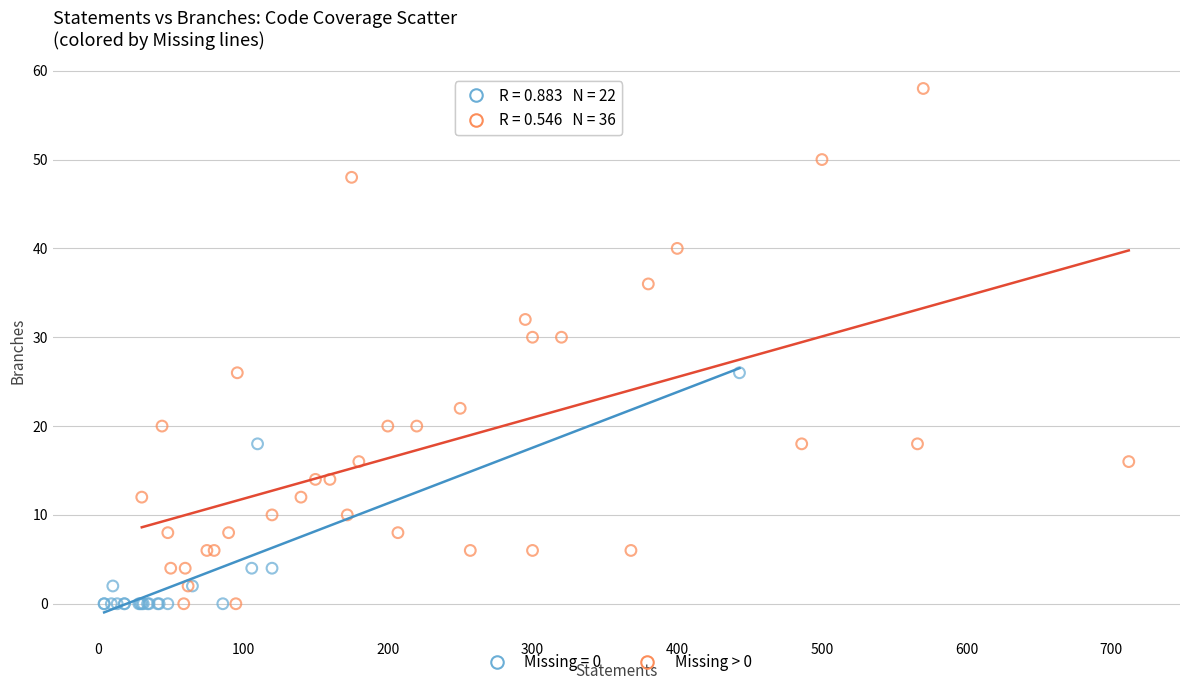

Which series contains the highest Y value?

Missing > 0